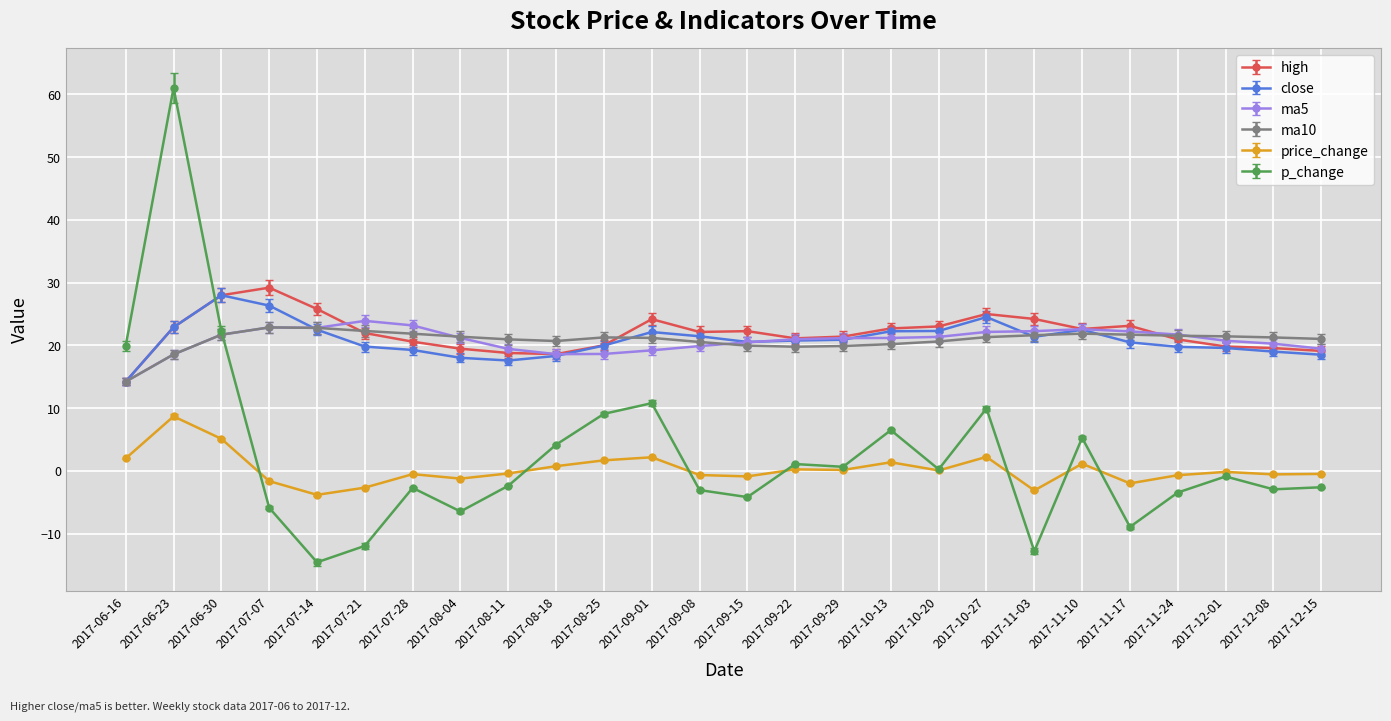

Is it true that high equals 22.2 at 2017-09-15?

True